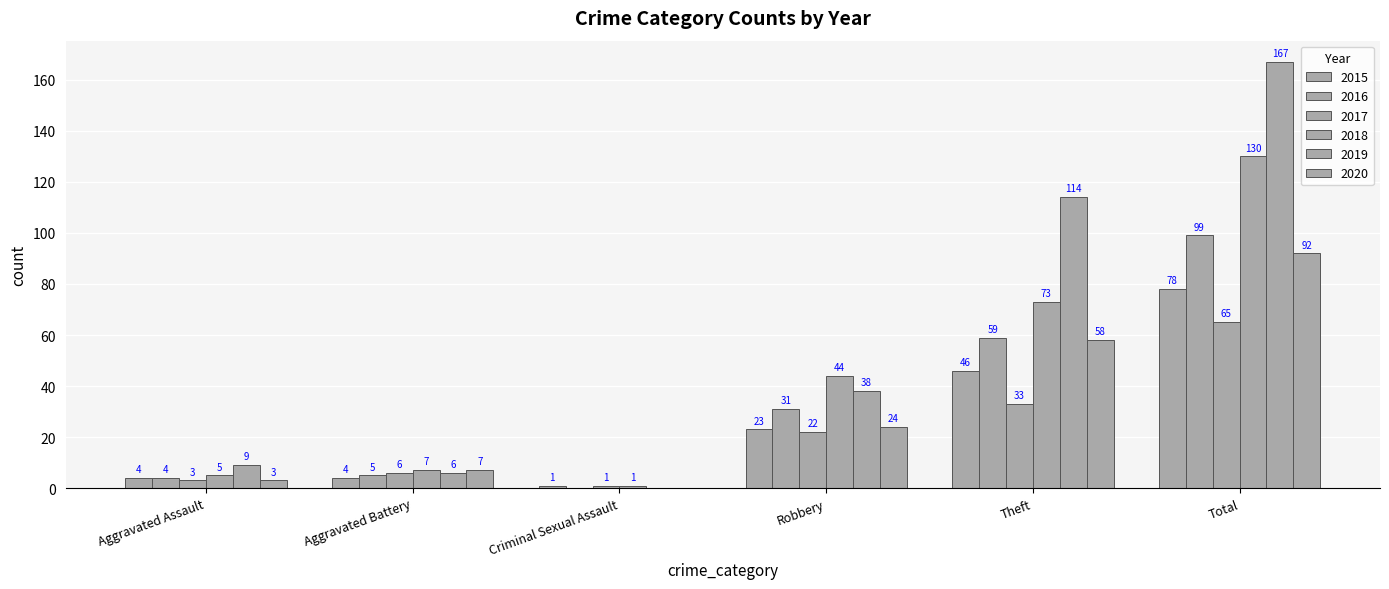

Rank the series at Criminal Sexual Assault from highest to lowest value.

2015, 2017, 2018, 2016, 2019, 2020